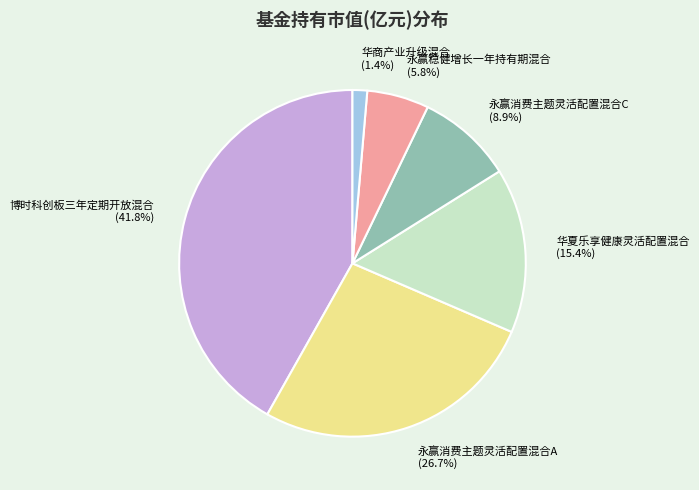

To the nearest percent, what is the difference between the largest and smallest slice percentages?

40%